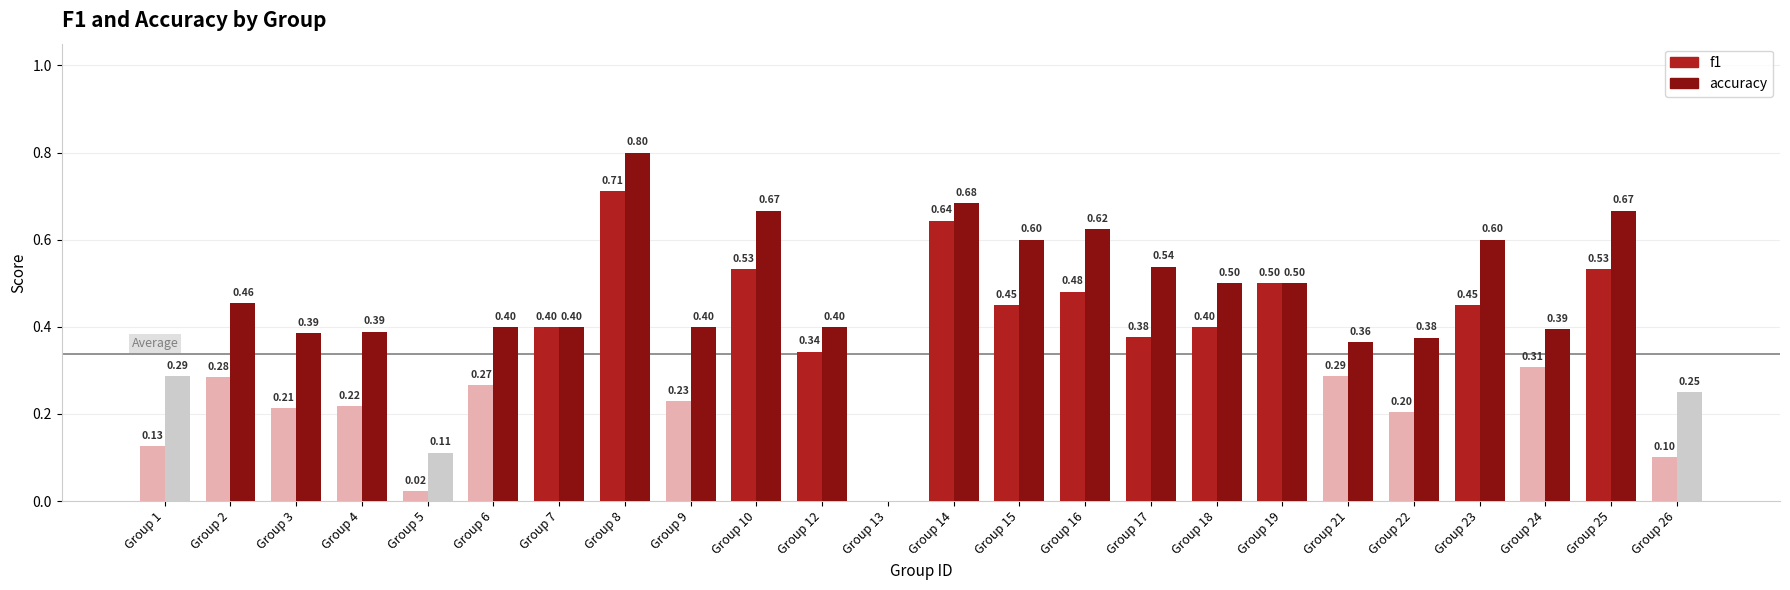

Which series has the widest spread of values?

accuracy